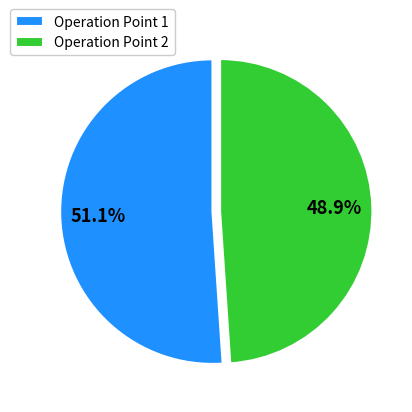

What is the ratio of the value at Operation Point 2 to the value at Operation Point 1?

1.0